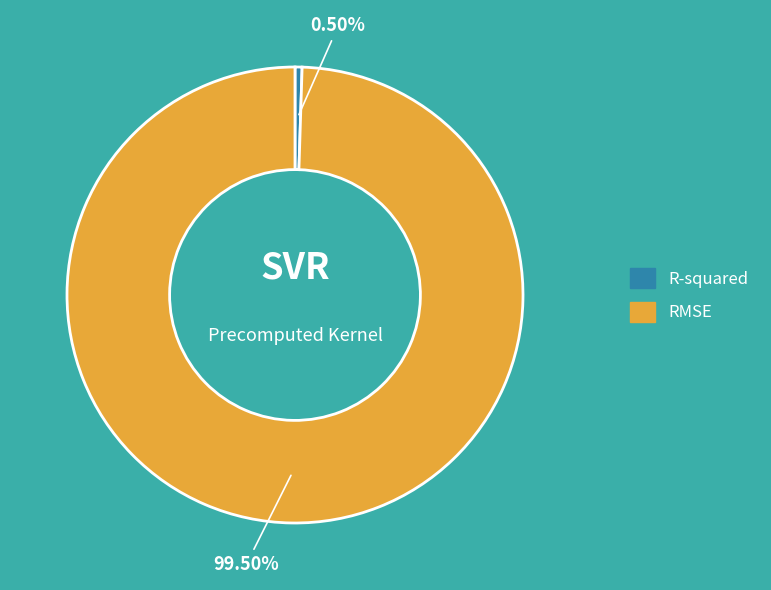

What percentage is NOT represented by RMSE?

0.5%